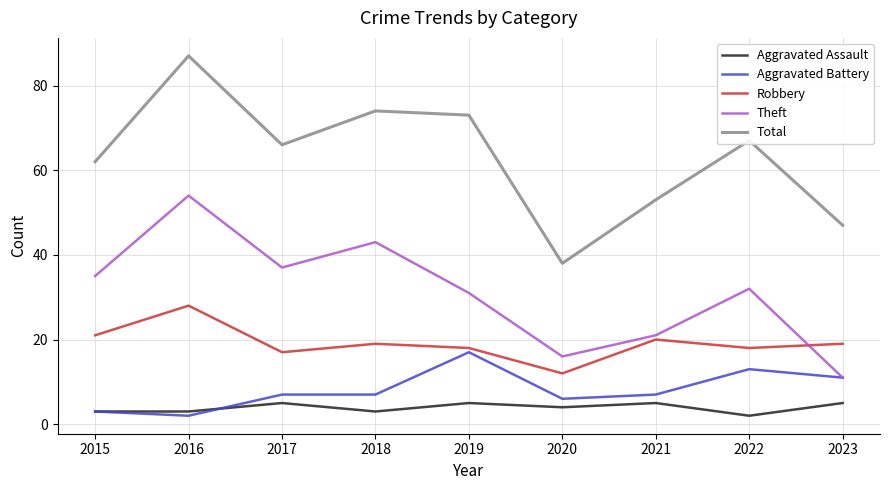

Which series has the widest spread of values?

Total